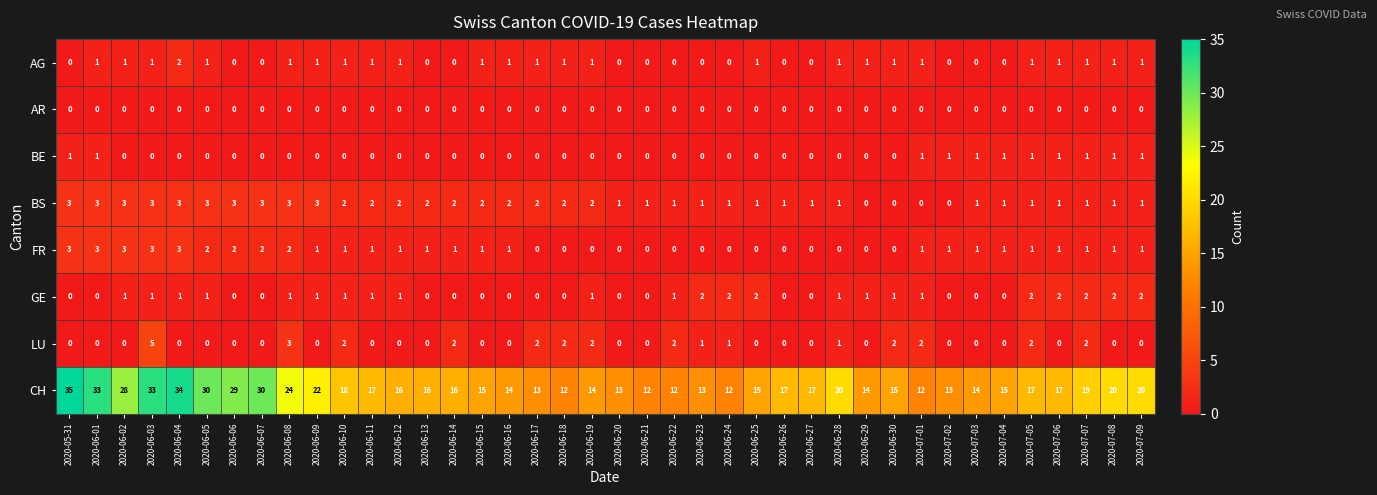

What is the sum of all AG values?

26